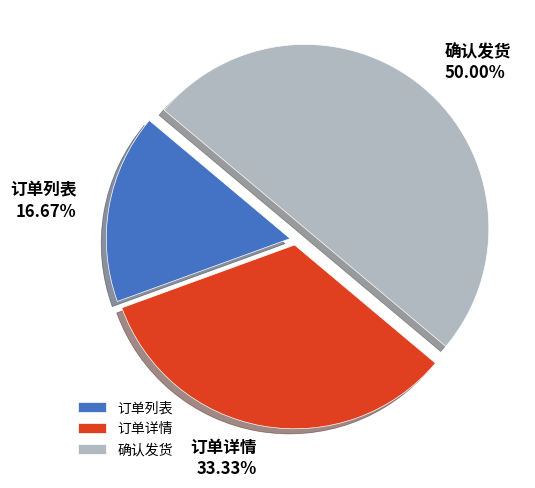

Rank the categories by value from lowest to highest.

订单列表, 订单详情, 确认发货